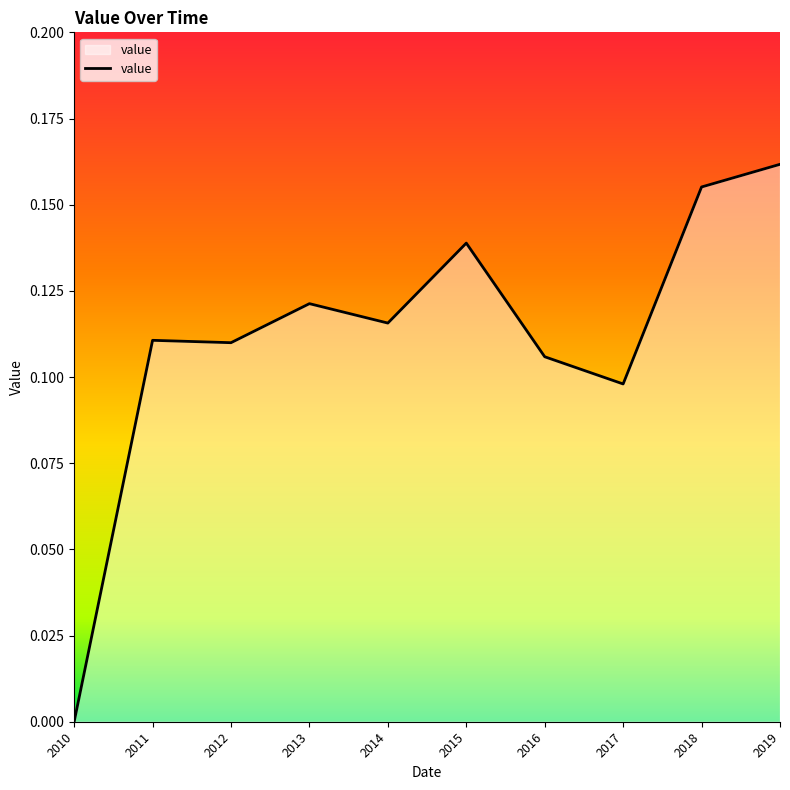

Is it true that the value at 2018 is 0.3?

False